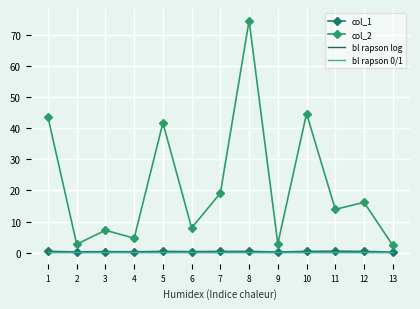

The bl rapson log series shows 0.3 at 4. True or false?

True